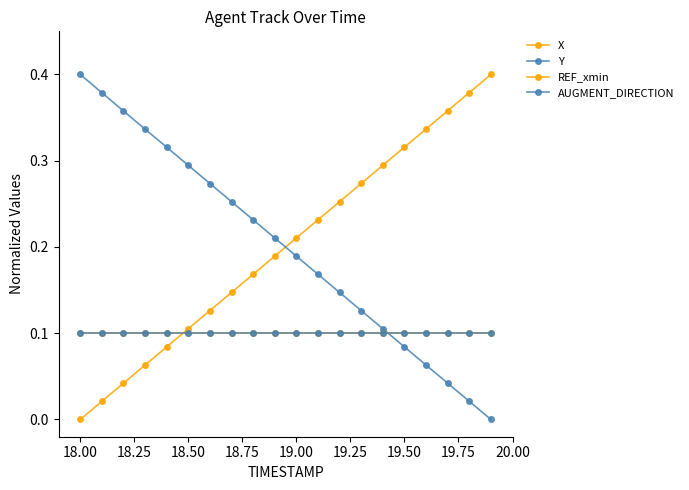

Which series has the widest spread of values?

X